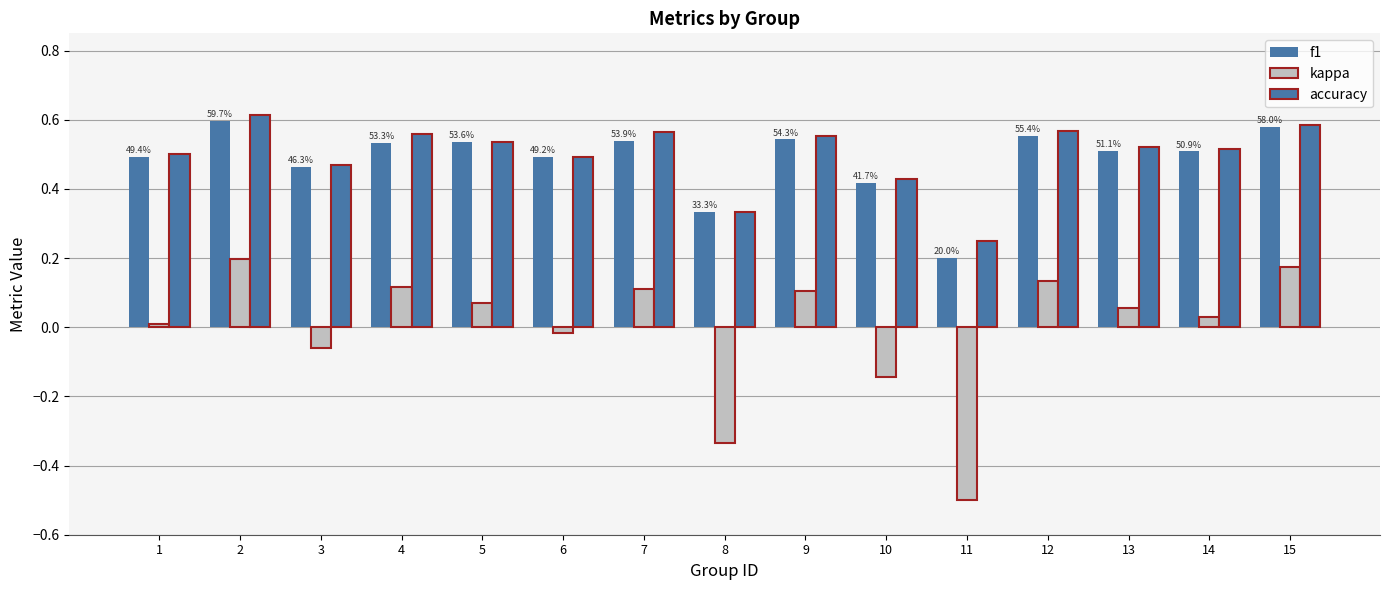

How many categories are shown in the chart?

15